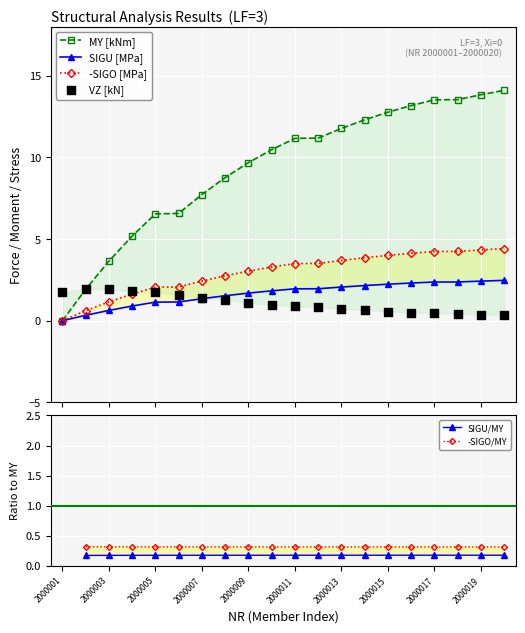

At which category is the sum across all series the highest?

19